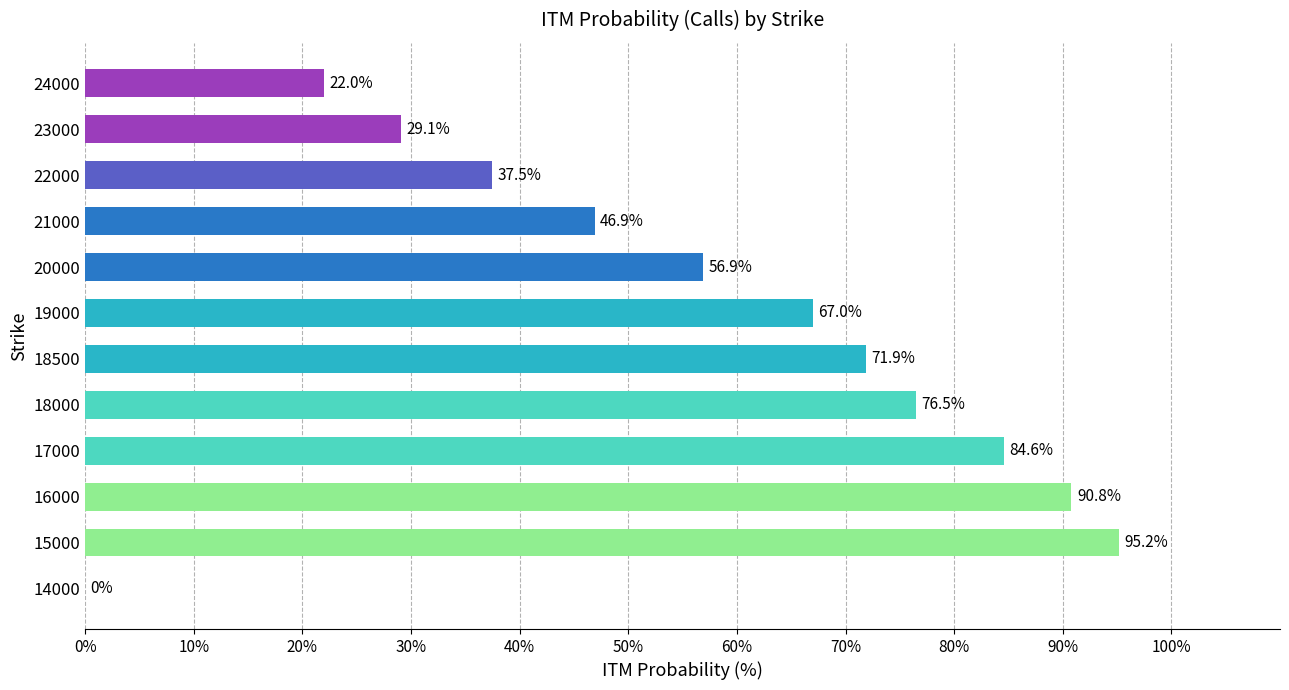

Does the chart contain stacked bars?

No